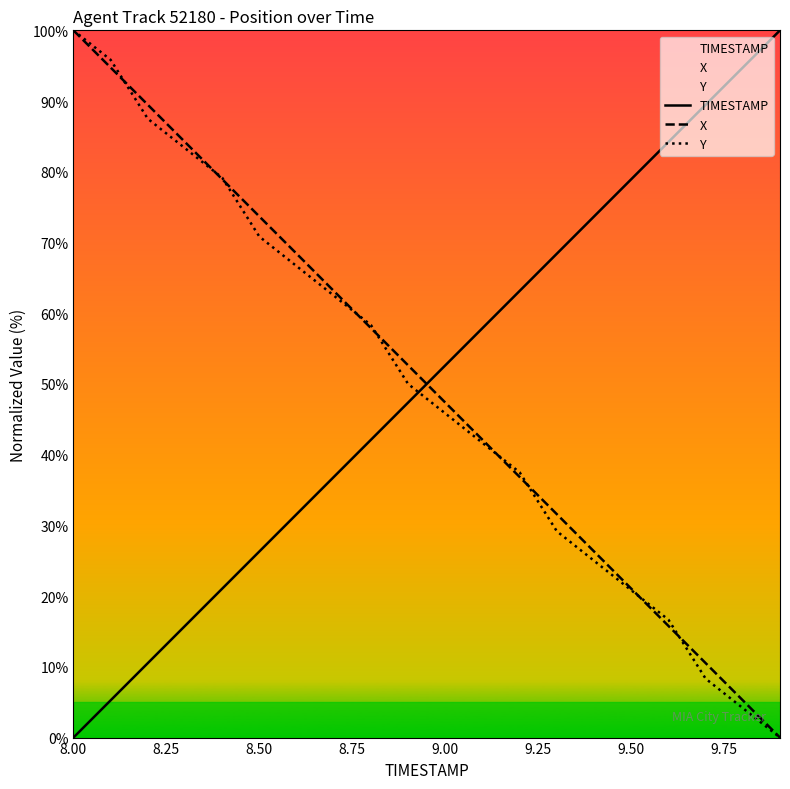

The X series shows 47.4 at 9.00. True or false?

True